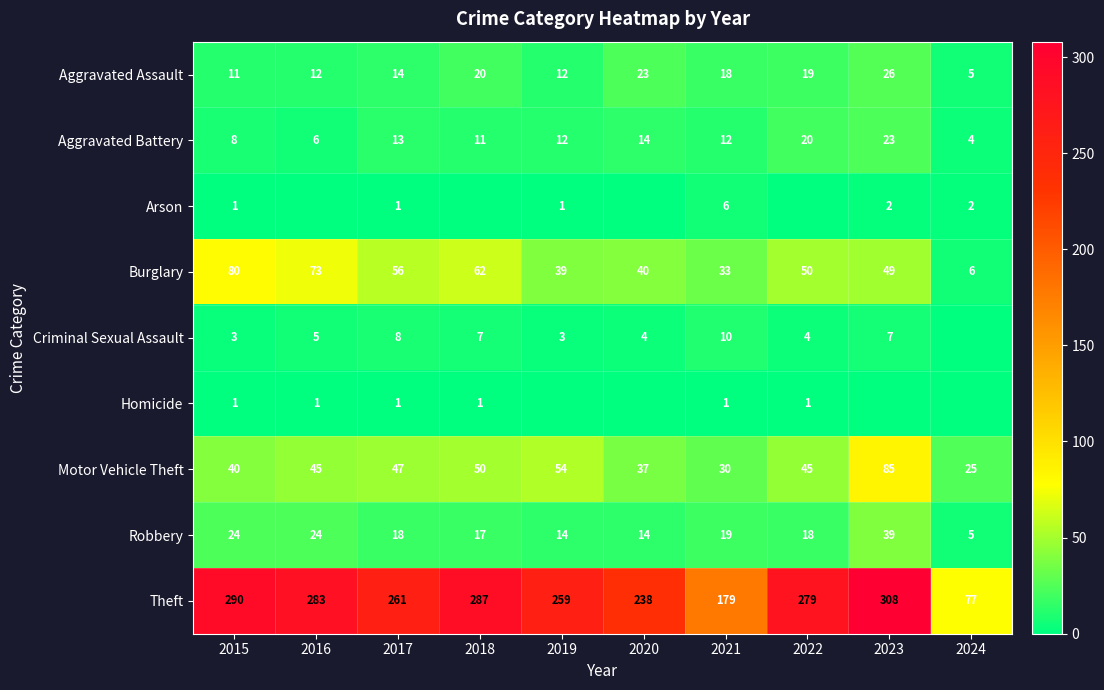

What is the minimum value for Aggravated Battery?

4